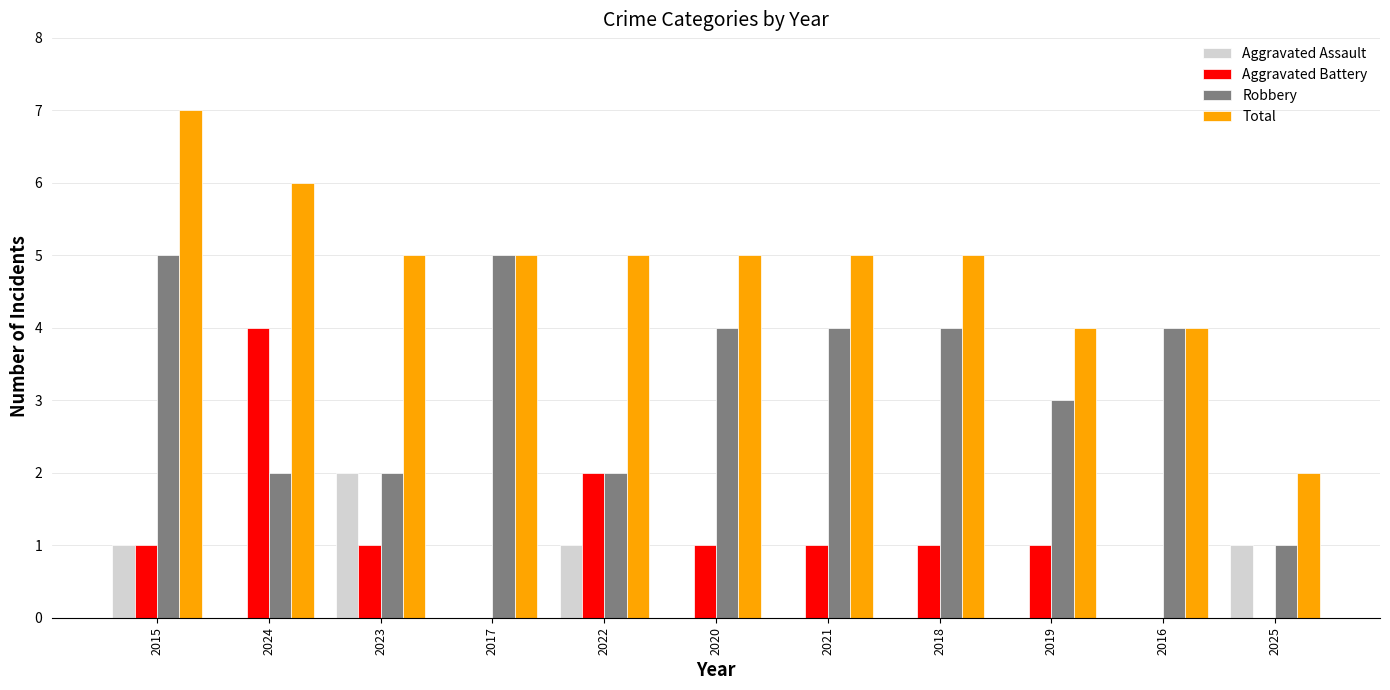

At which category is the sum across all series the highest?

2015